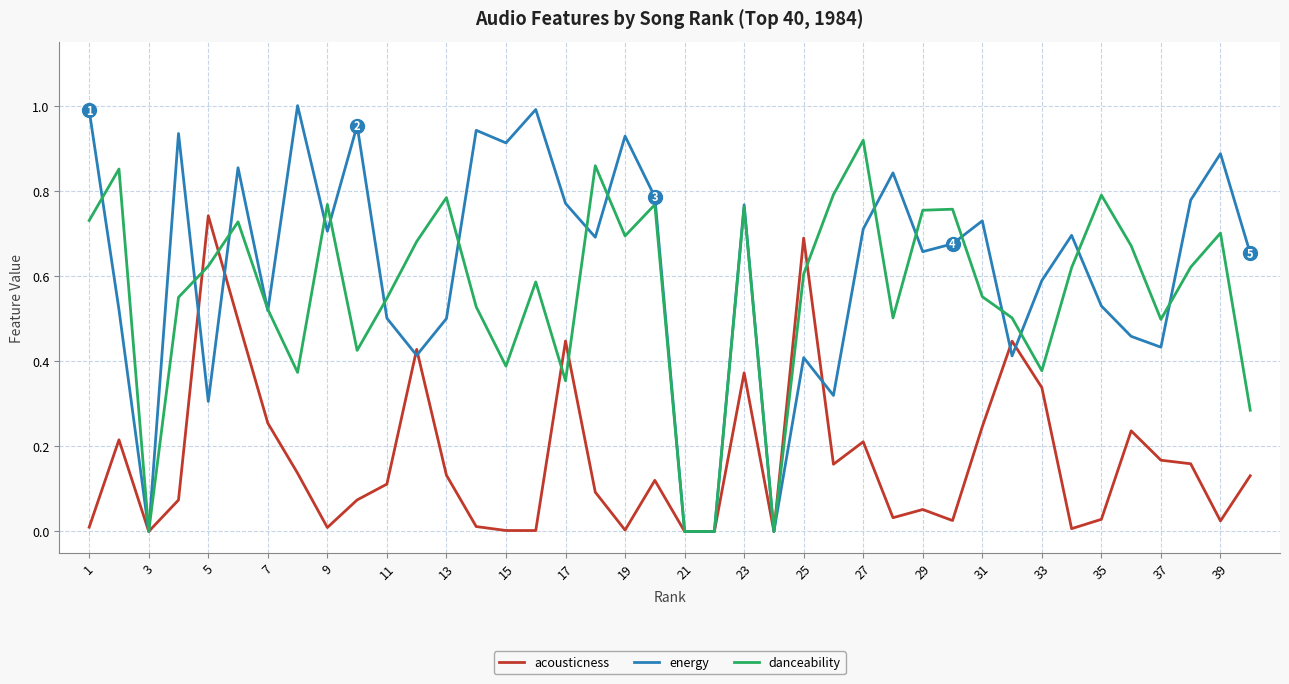

What is the sum of all energy values?

24.8